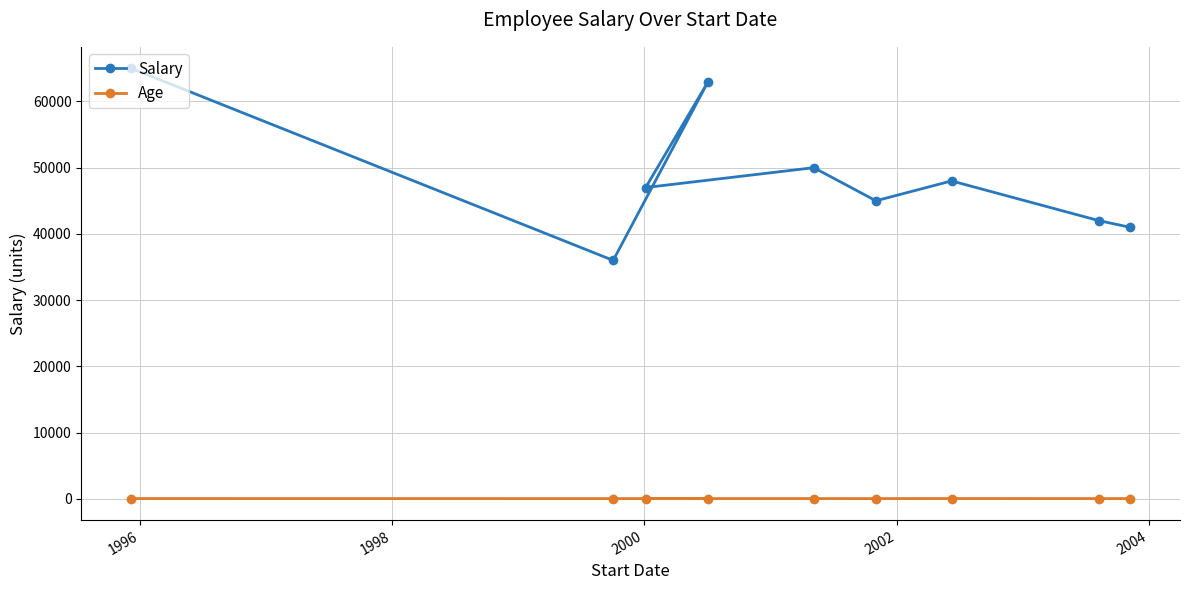

What is the sum of all Salary values?

437000